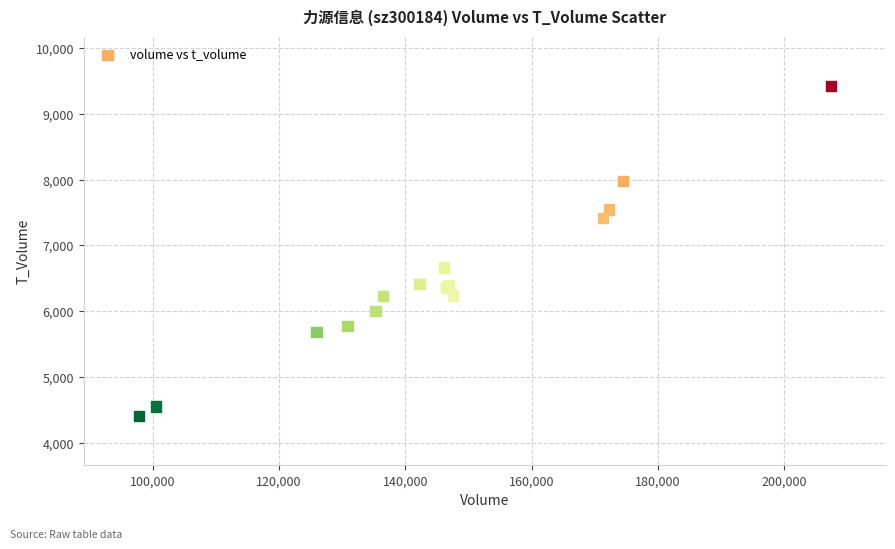

What Y value in the scatter plot is closest to 6916?

6664